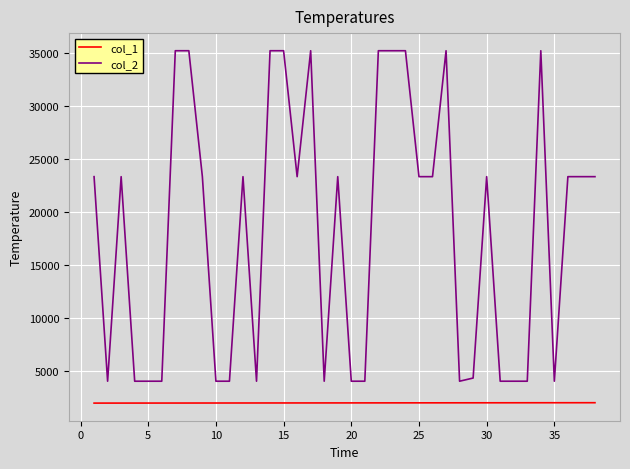

Which series has the widest spread of values?

col_2